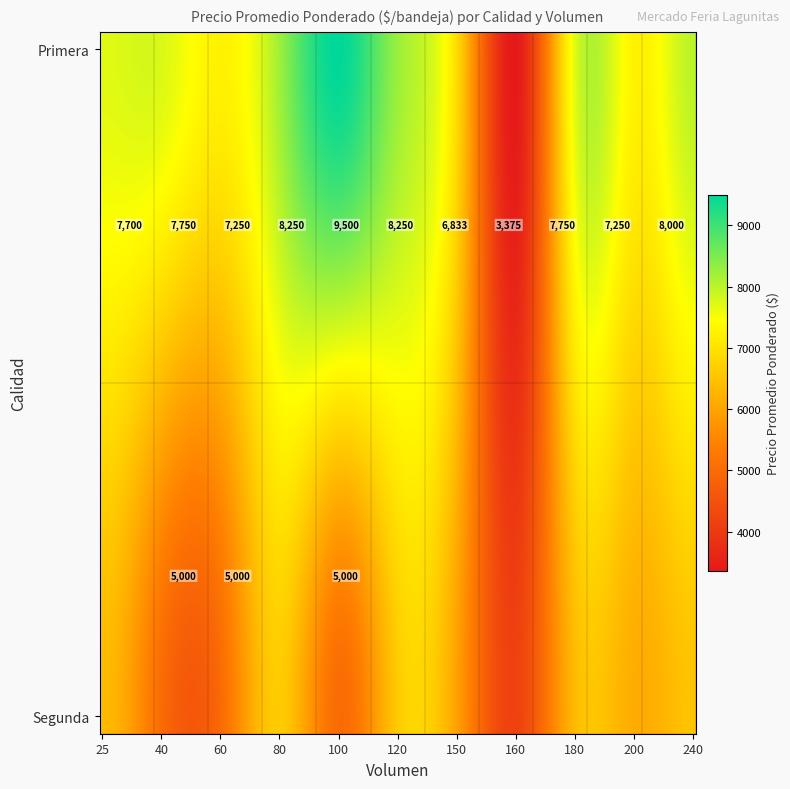

What is the difference between the second highest and minimum values in the Segunda series?

5000